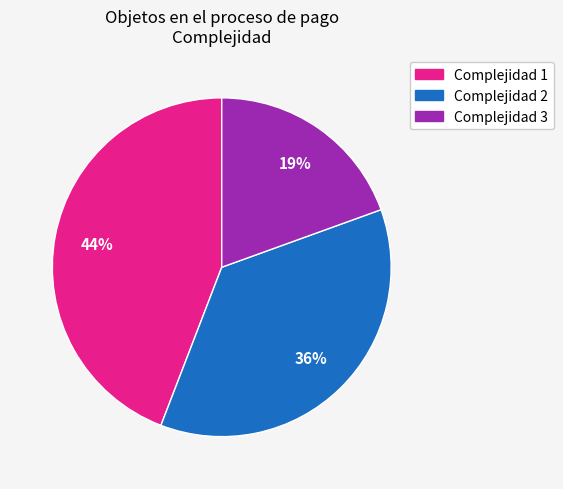

What percentage is the Complejidad 2 slice, to the nearest percent?

36%